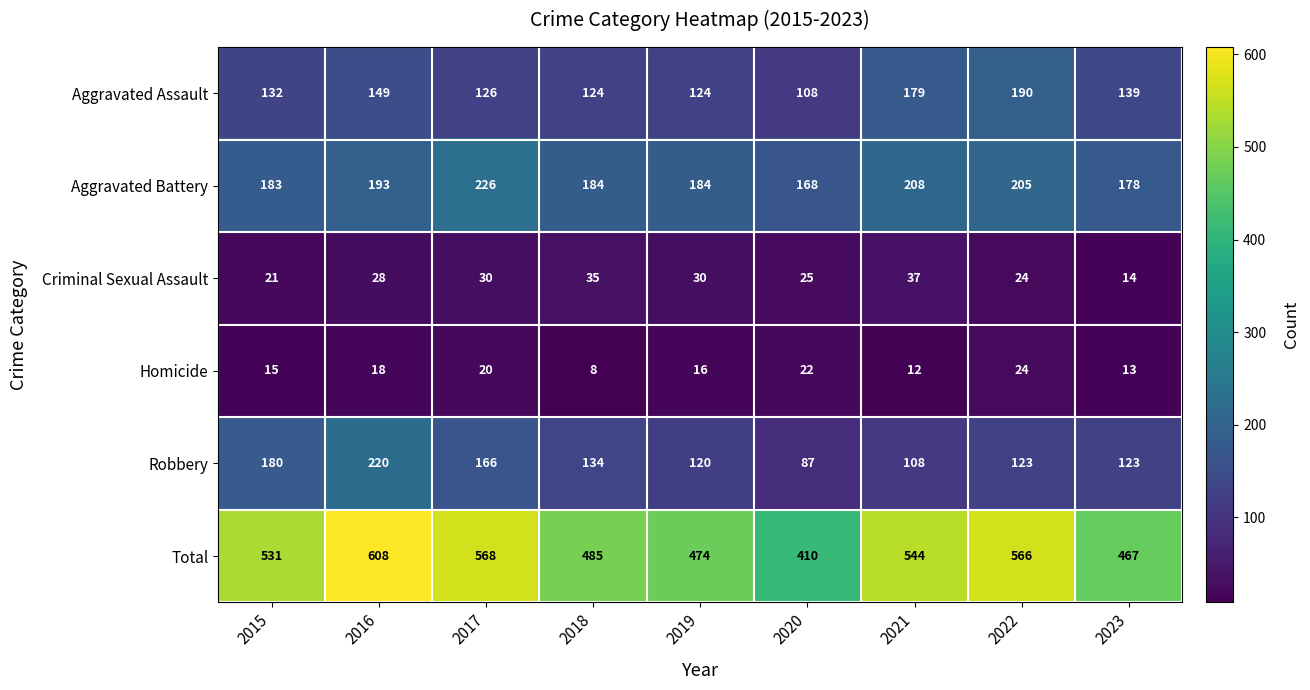

True or false: Aggravated Battery has a value of 240 at 2023.

False